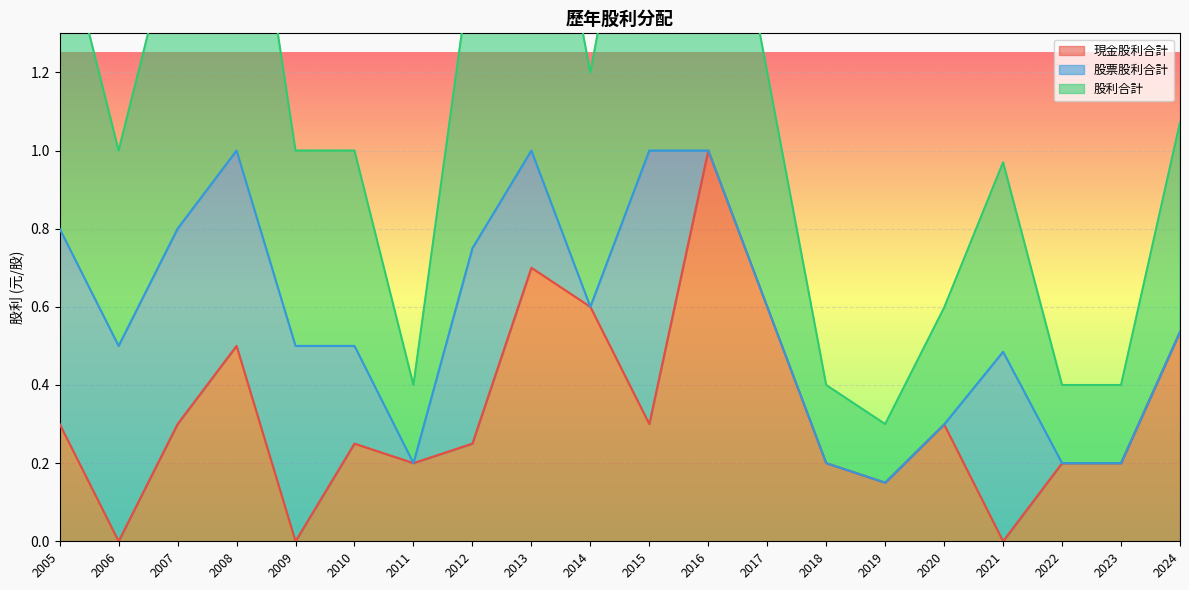

What is the maximum value for 現金股利合計?

1.0